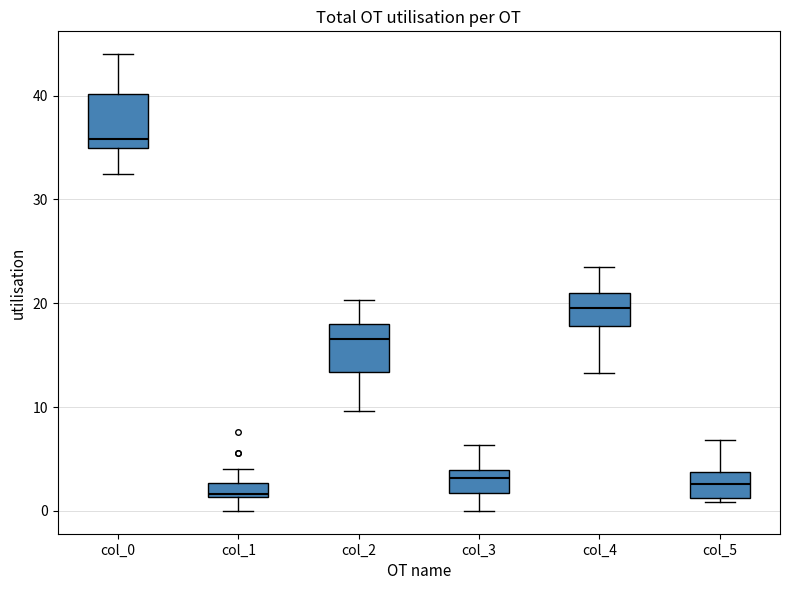

Which box has the highest median line?

col_0